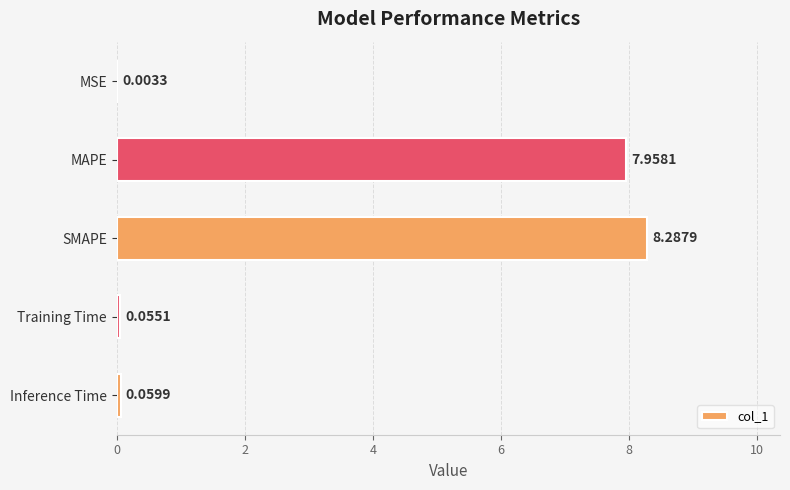

Between SMAPE and Training Time, which is larger?

SMAPE